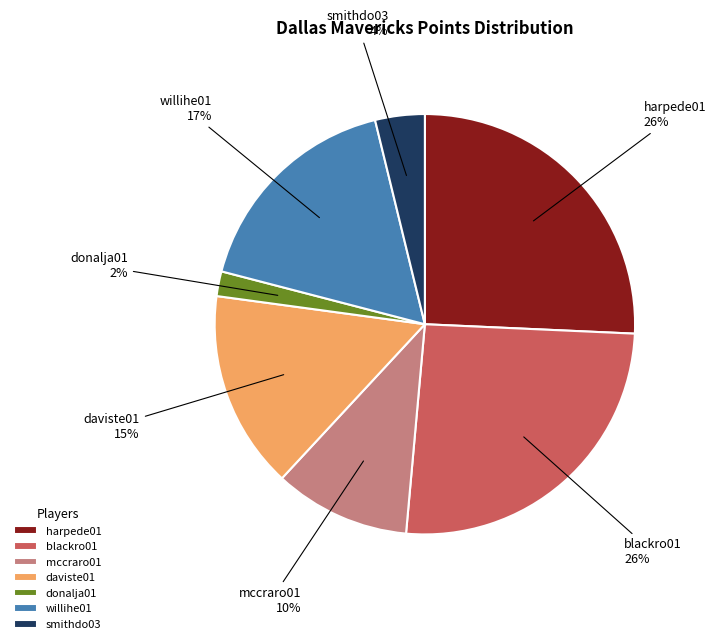

The harpede01 slice represents 15% of the pie. True or false?

False